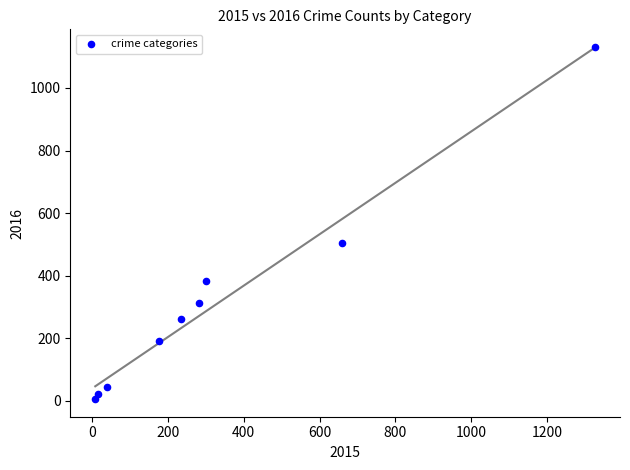

What Y value in the scatter plot is closest to 568?

506